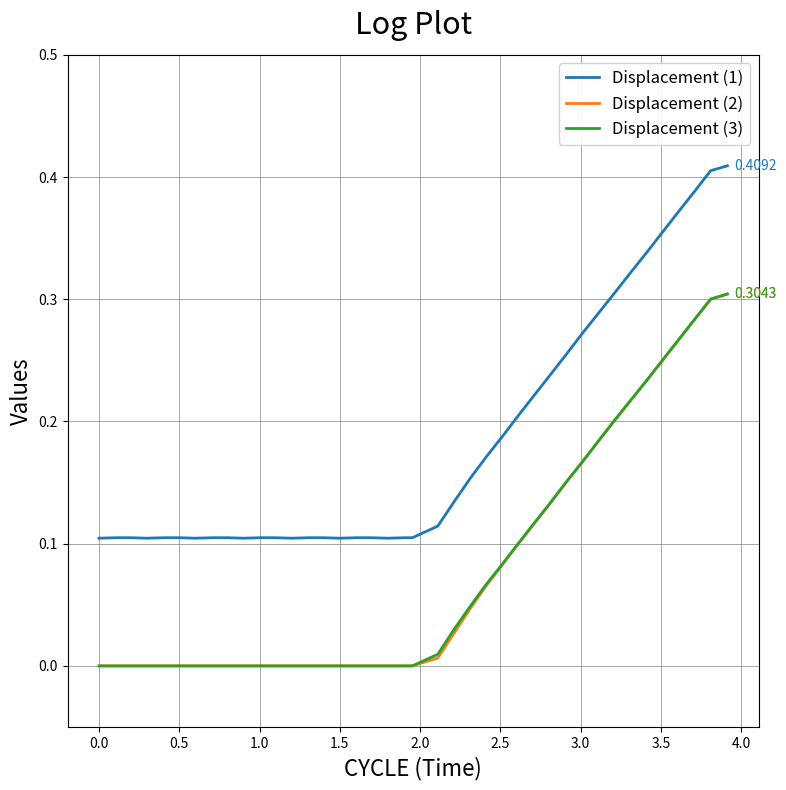

Which series has the largest total across all categories?

Displacement (1)